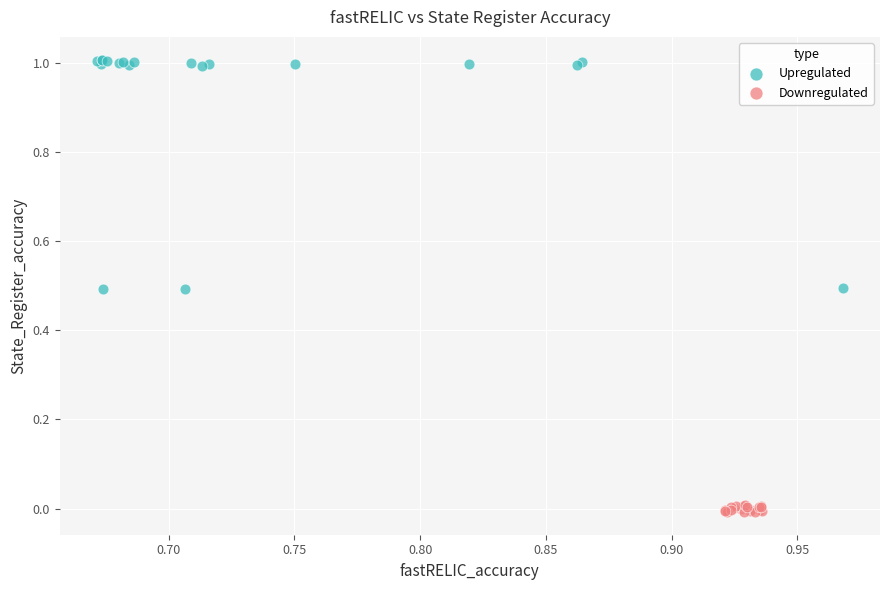

Which series contains the highest Y value?

Upregulated